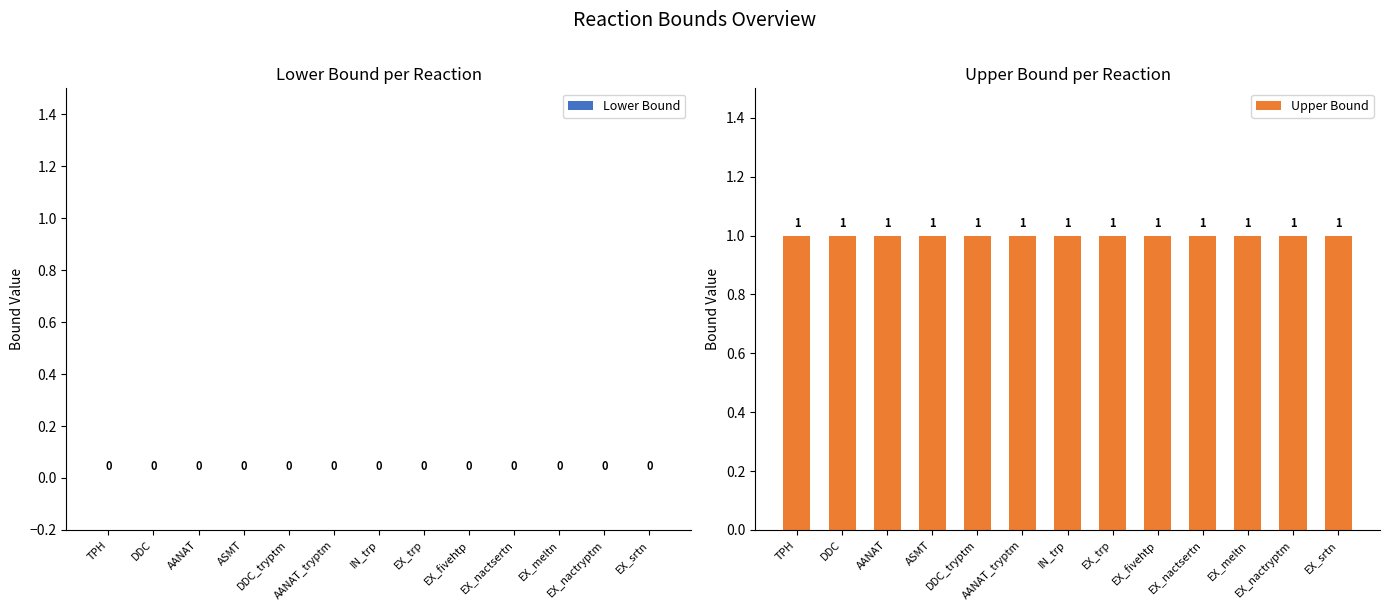

How many groups of bars are there?

13